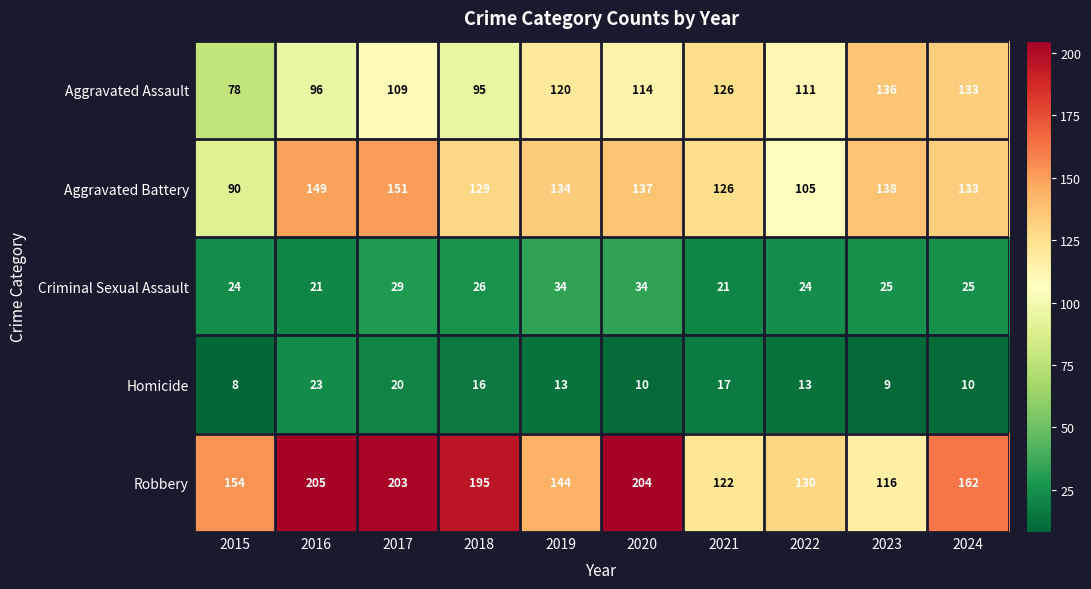

What is the total value across all series at 2022?

383